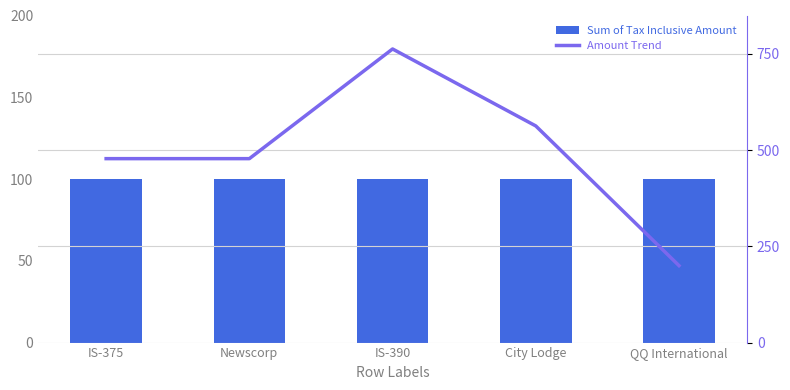

What is the spread (max minus min) of values at IS-390?

663